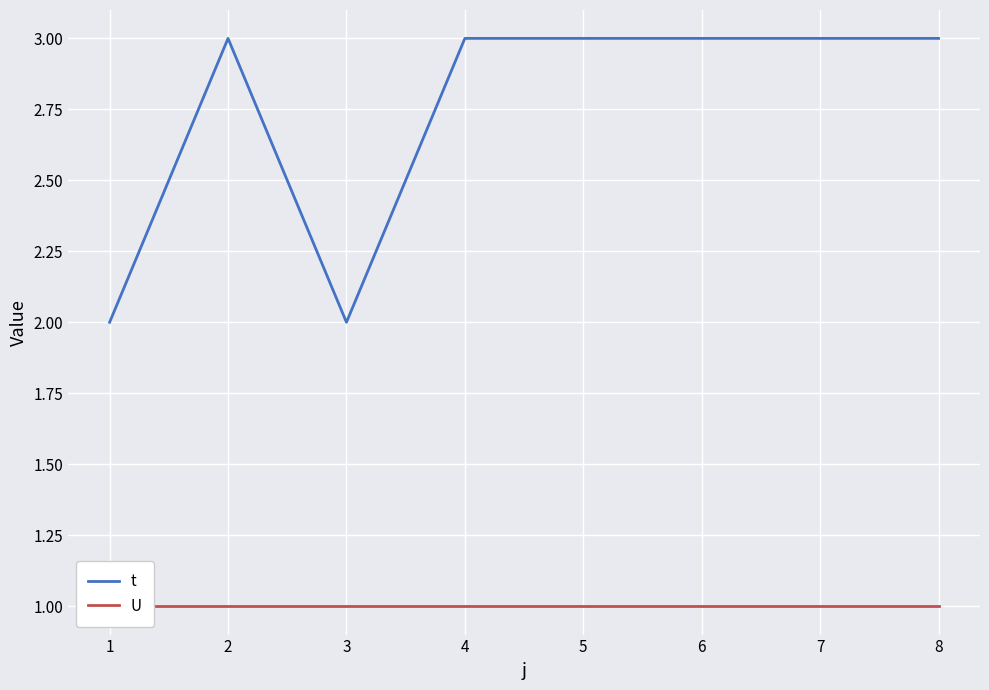

True or false: U and t cross at least once.

False